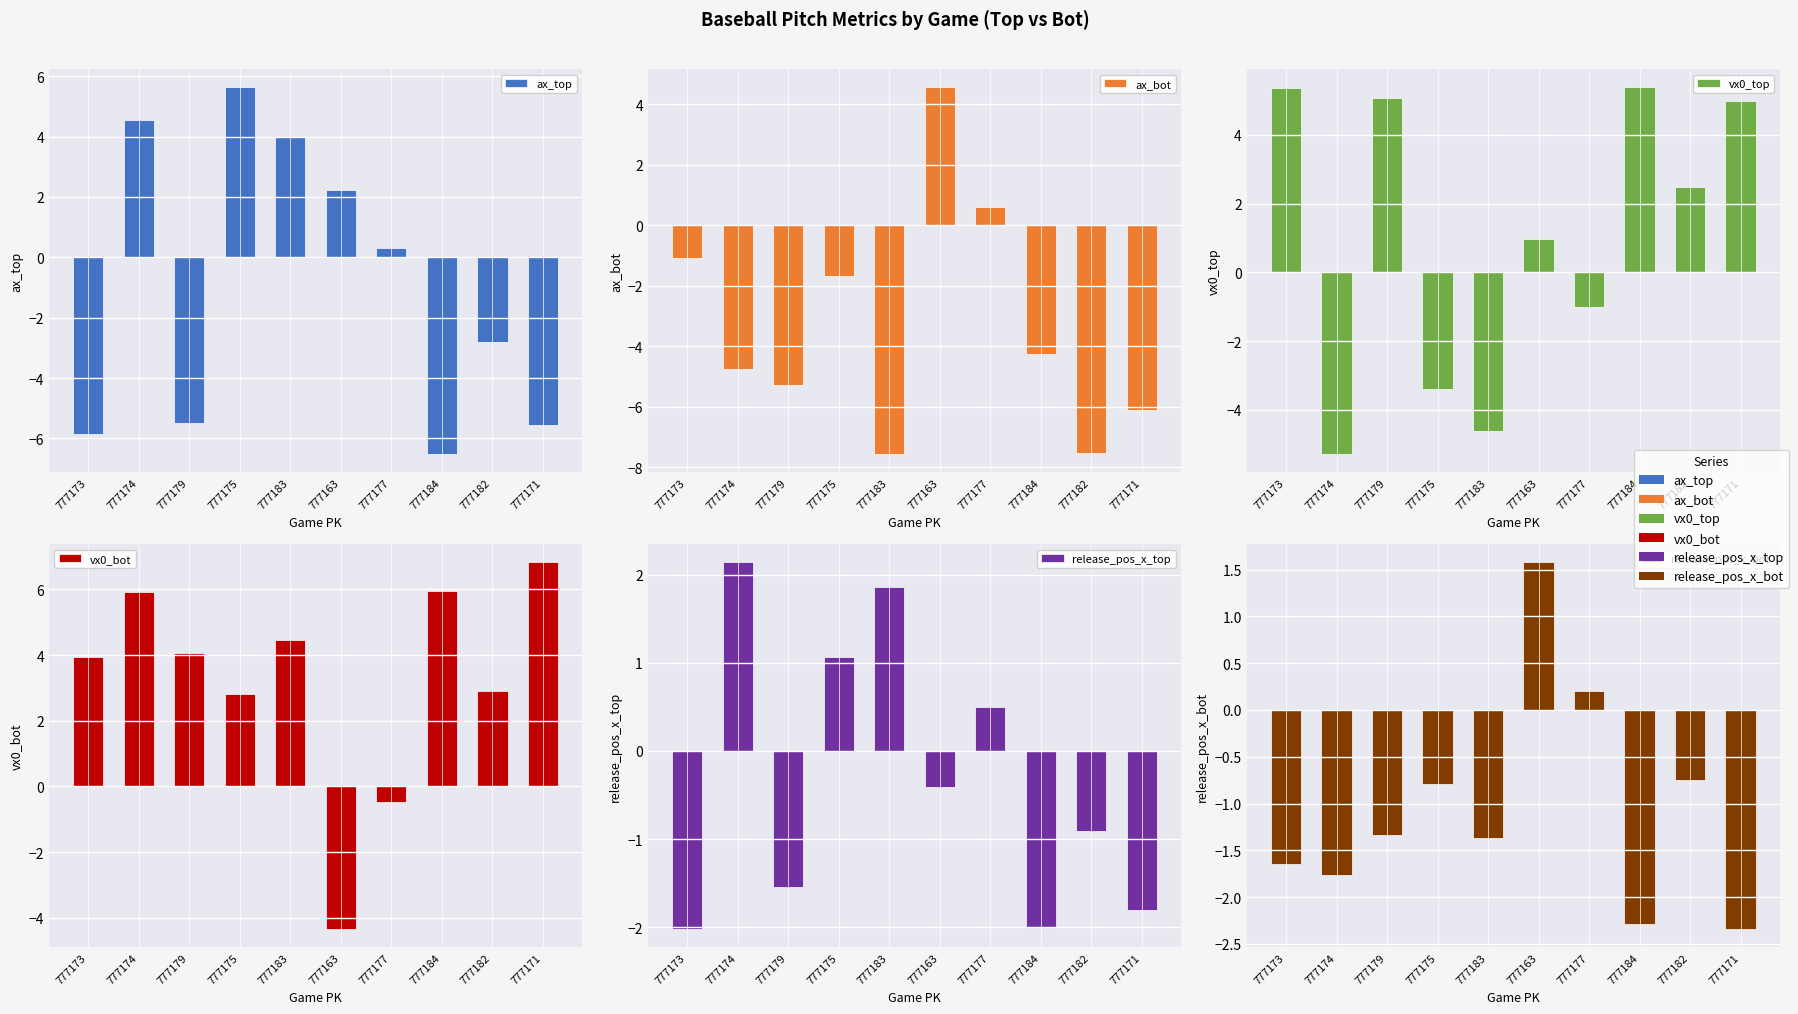

What is the label of the 3rd bar from the left?

777179